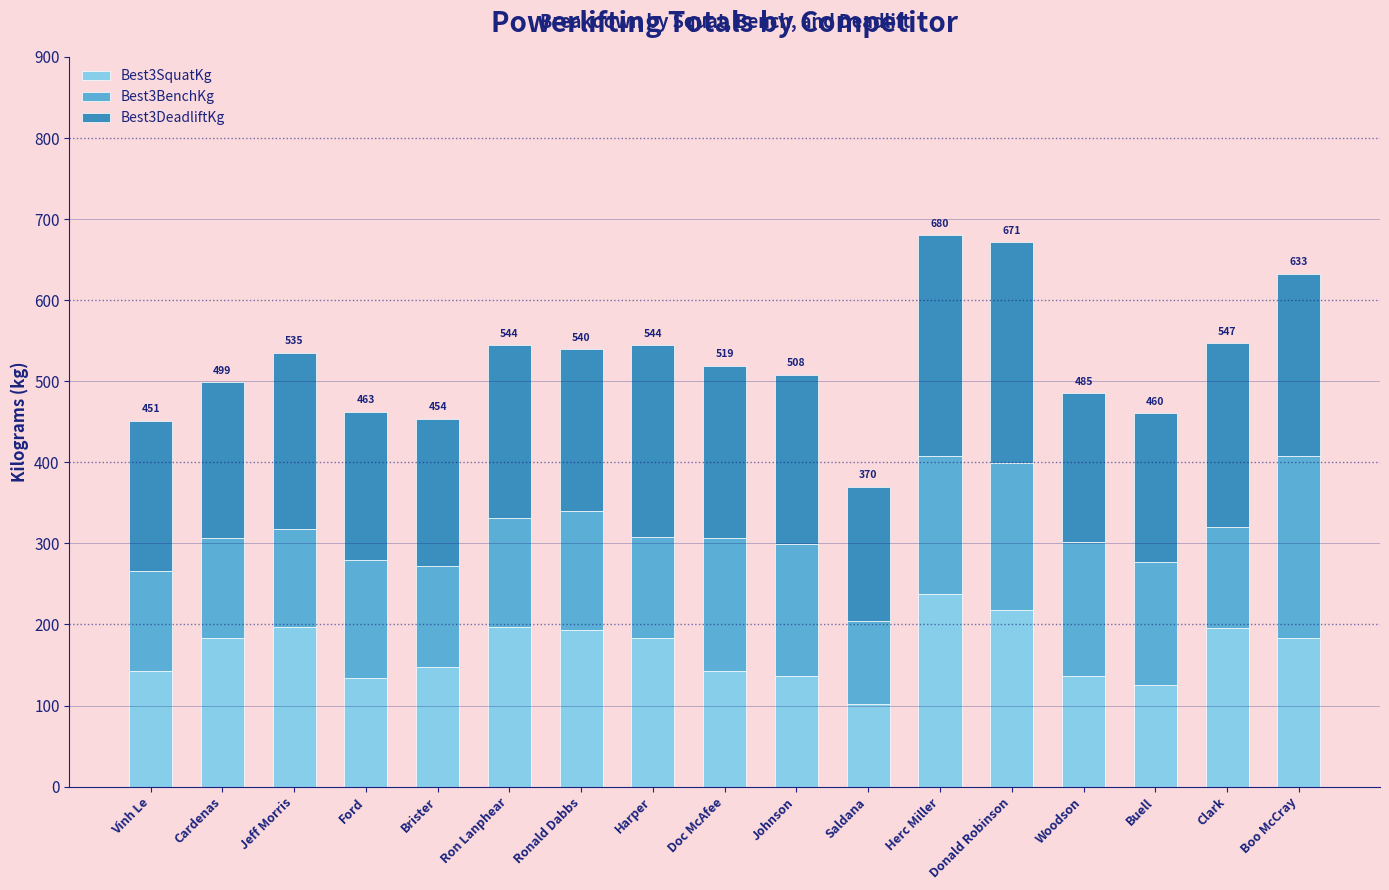

What is the total value across all series at Jeff Morris?

535.2